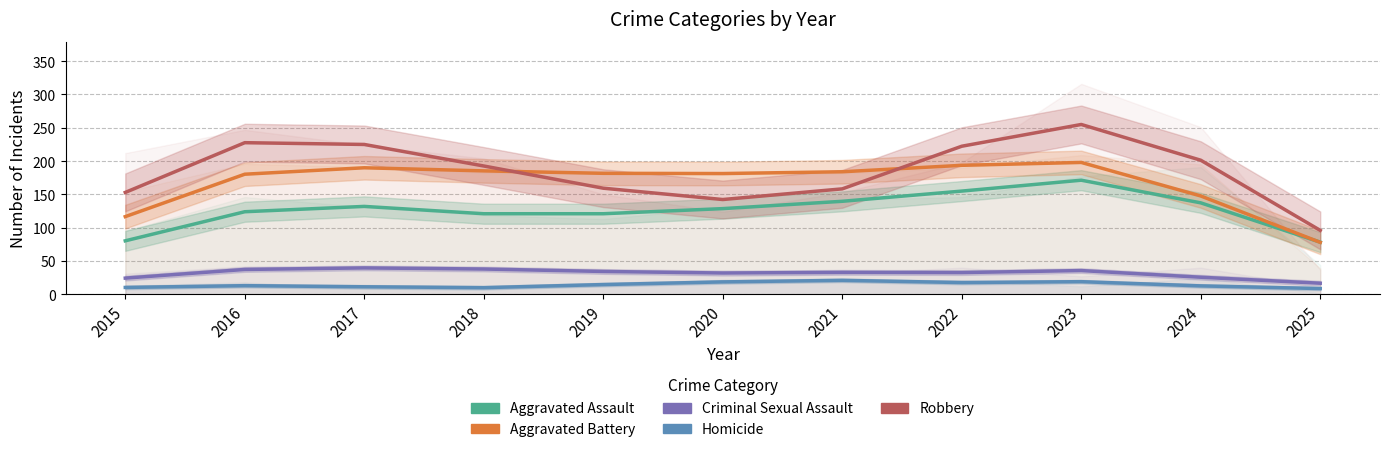

At which category does Homicide reach its first local peak?

2016